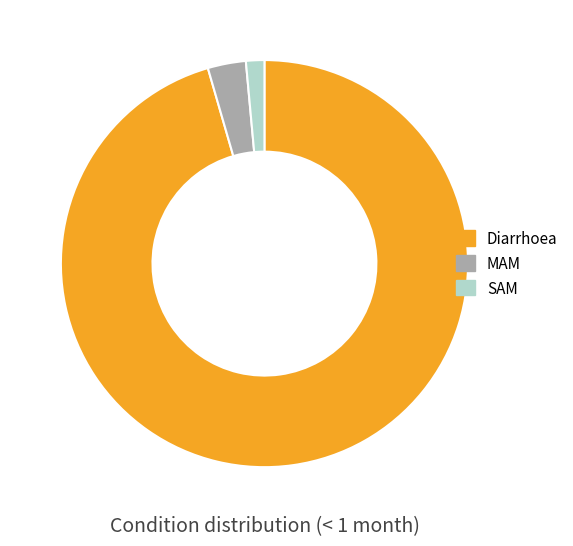

Is it true that MAM is 3% of the pie?

True